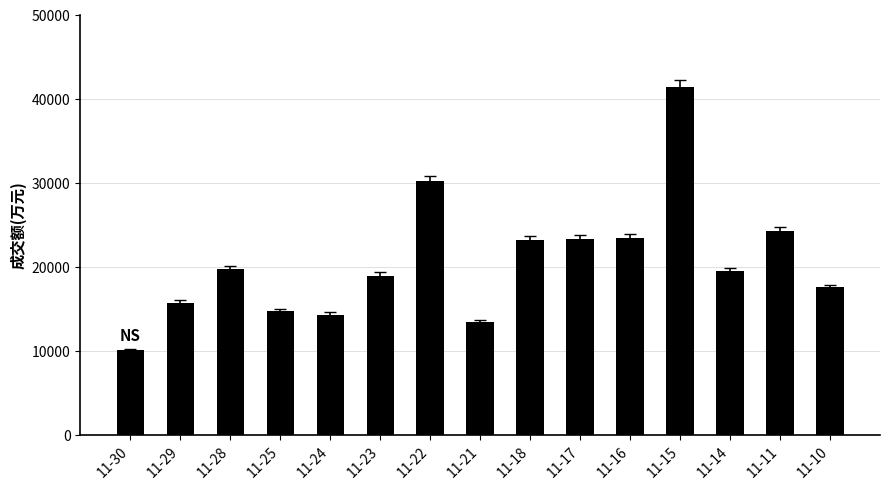

Which label corresponds to the largest value in the chart?

11-15